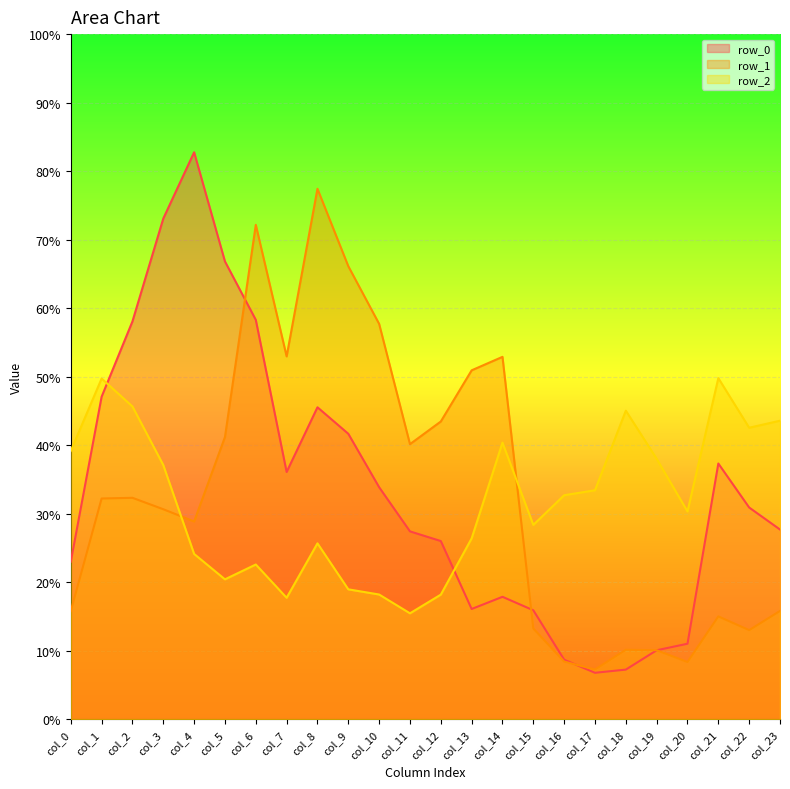

Which label corresponds to the largest value in the chart?

col_4